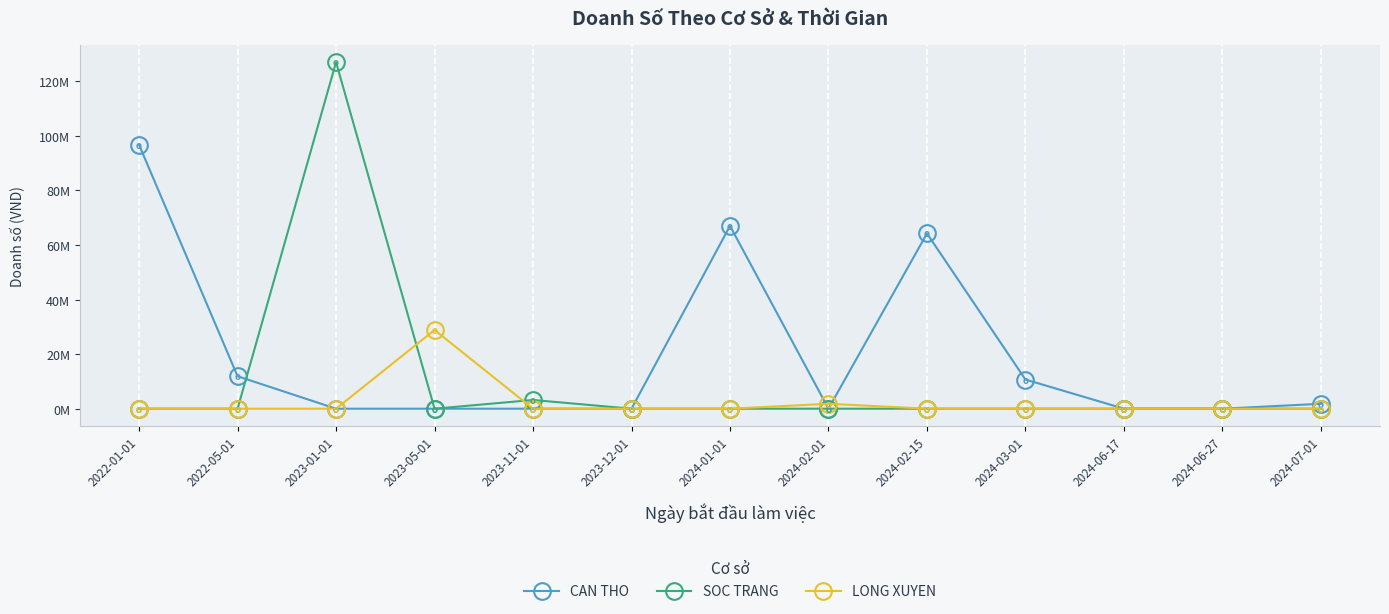

What is the maximum value for LONG XUYEN?

28850000